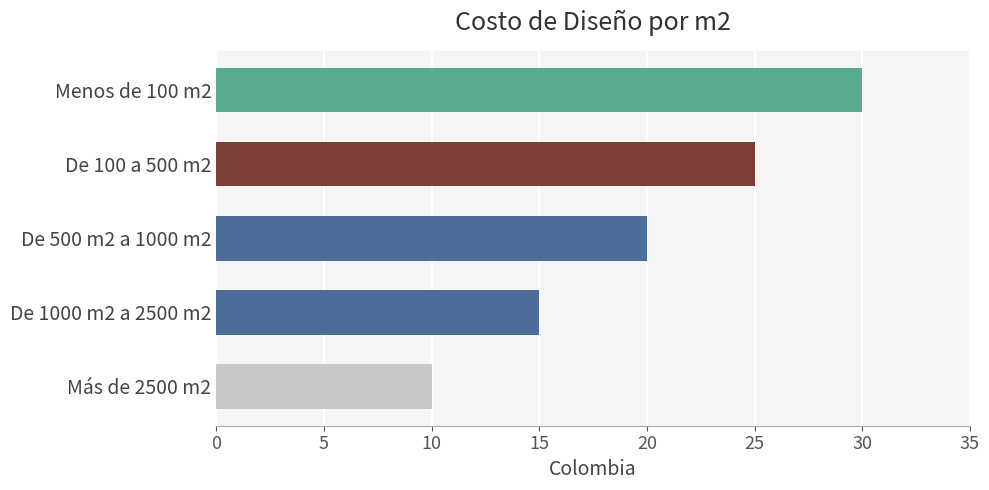

What is the sum of all values?

100